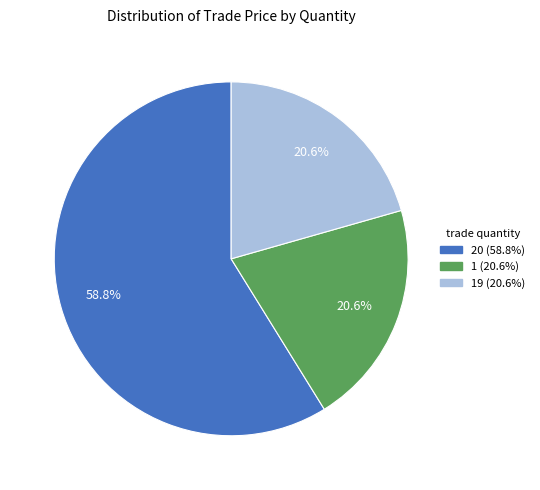

Does any single category account for the majority?

Yes